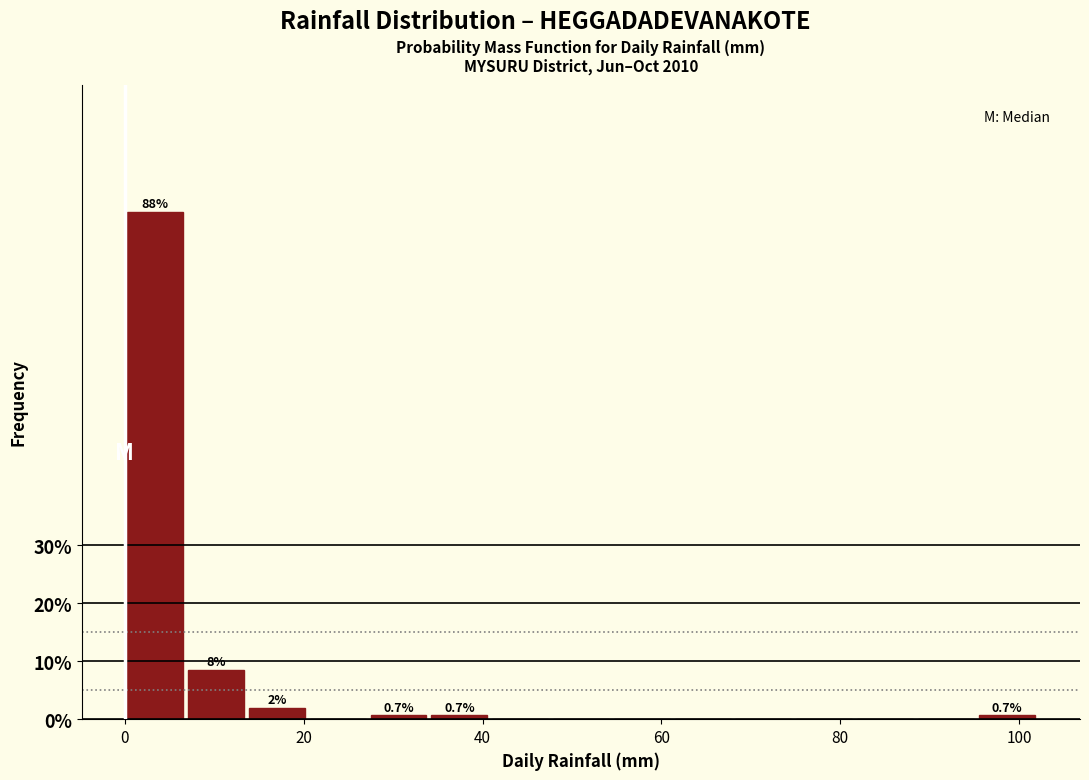

Around what value on the x-axis is the tallest bar? Give the approximate position of its centre, as read against the axis.

4